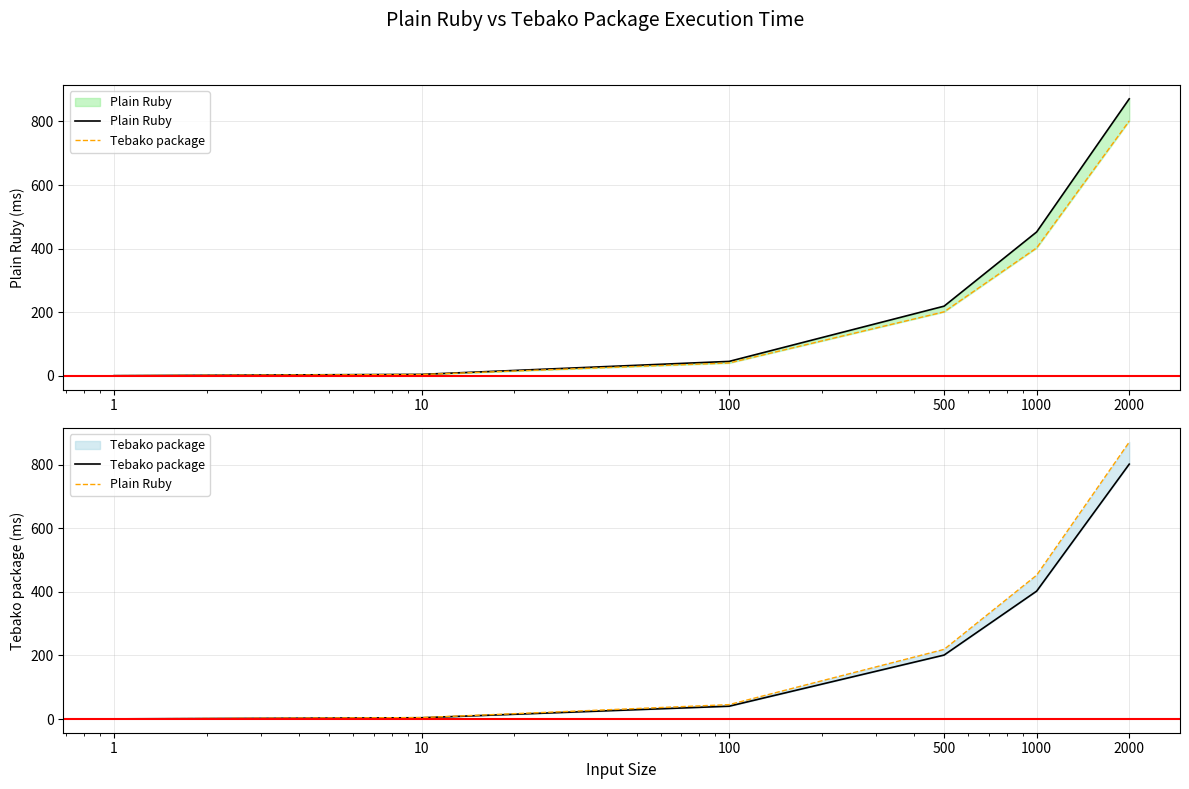

What is the lowest value of the Tebako package series?

0.5